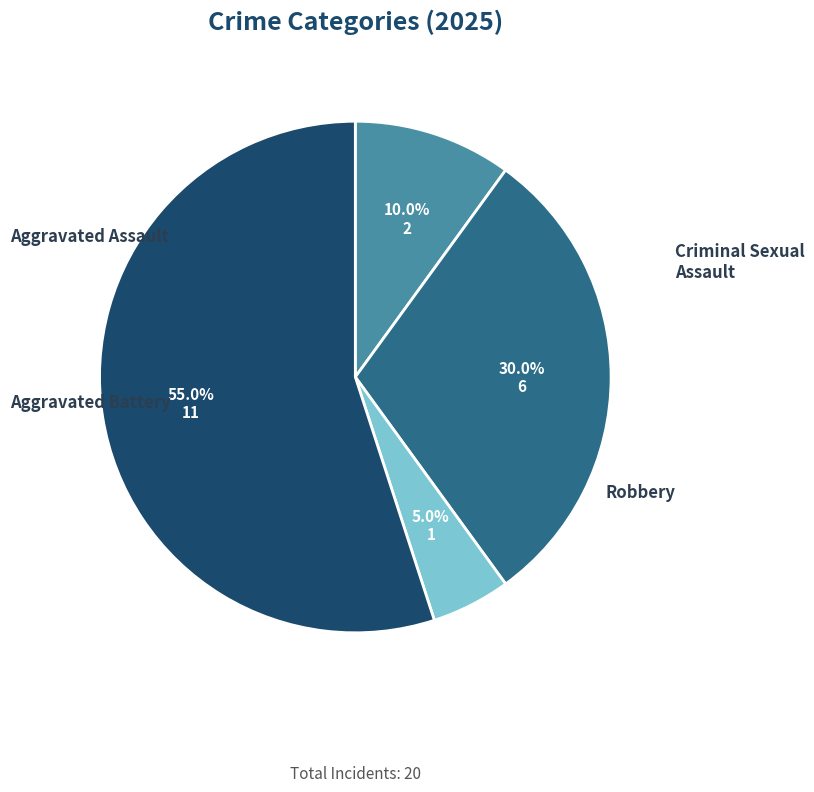

Is there any slice that represents more than half of the pie?

Yes